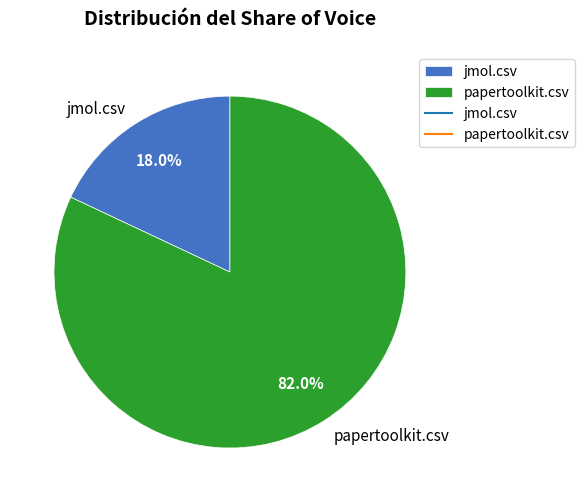

Which has a higher value, jmol.csv or papertoolkit.csv?

papertoolkit.csv